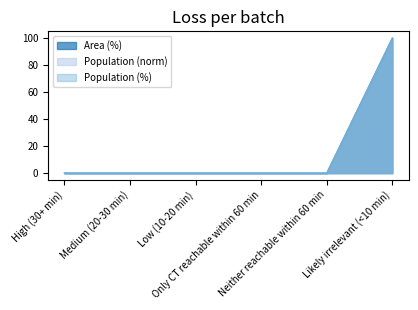

How many categories are shown in the chart?

6